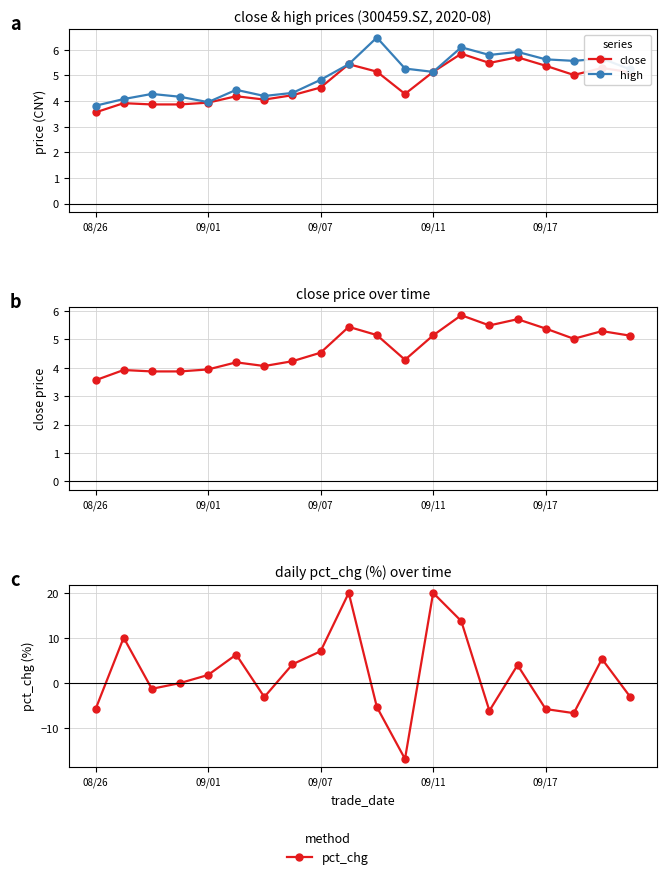

What is the minimum value shown in the chart?

-16.9